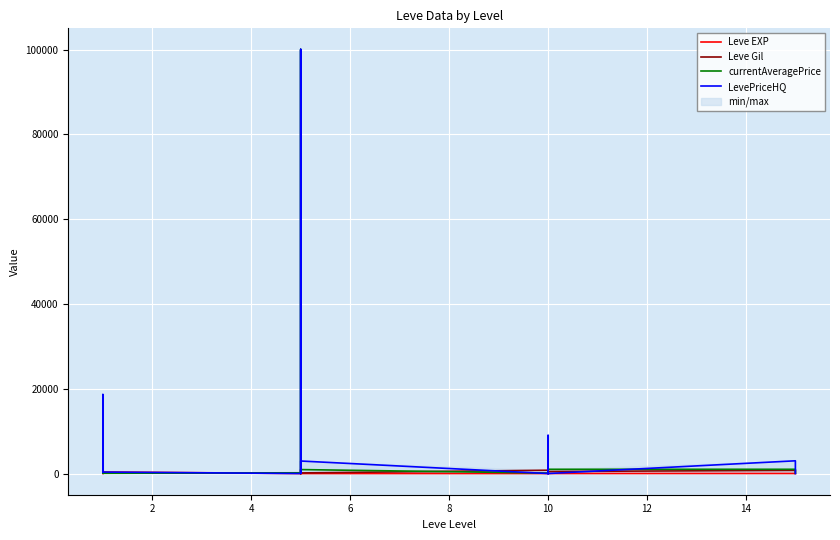

What is the label of the 10th point from the right?

10